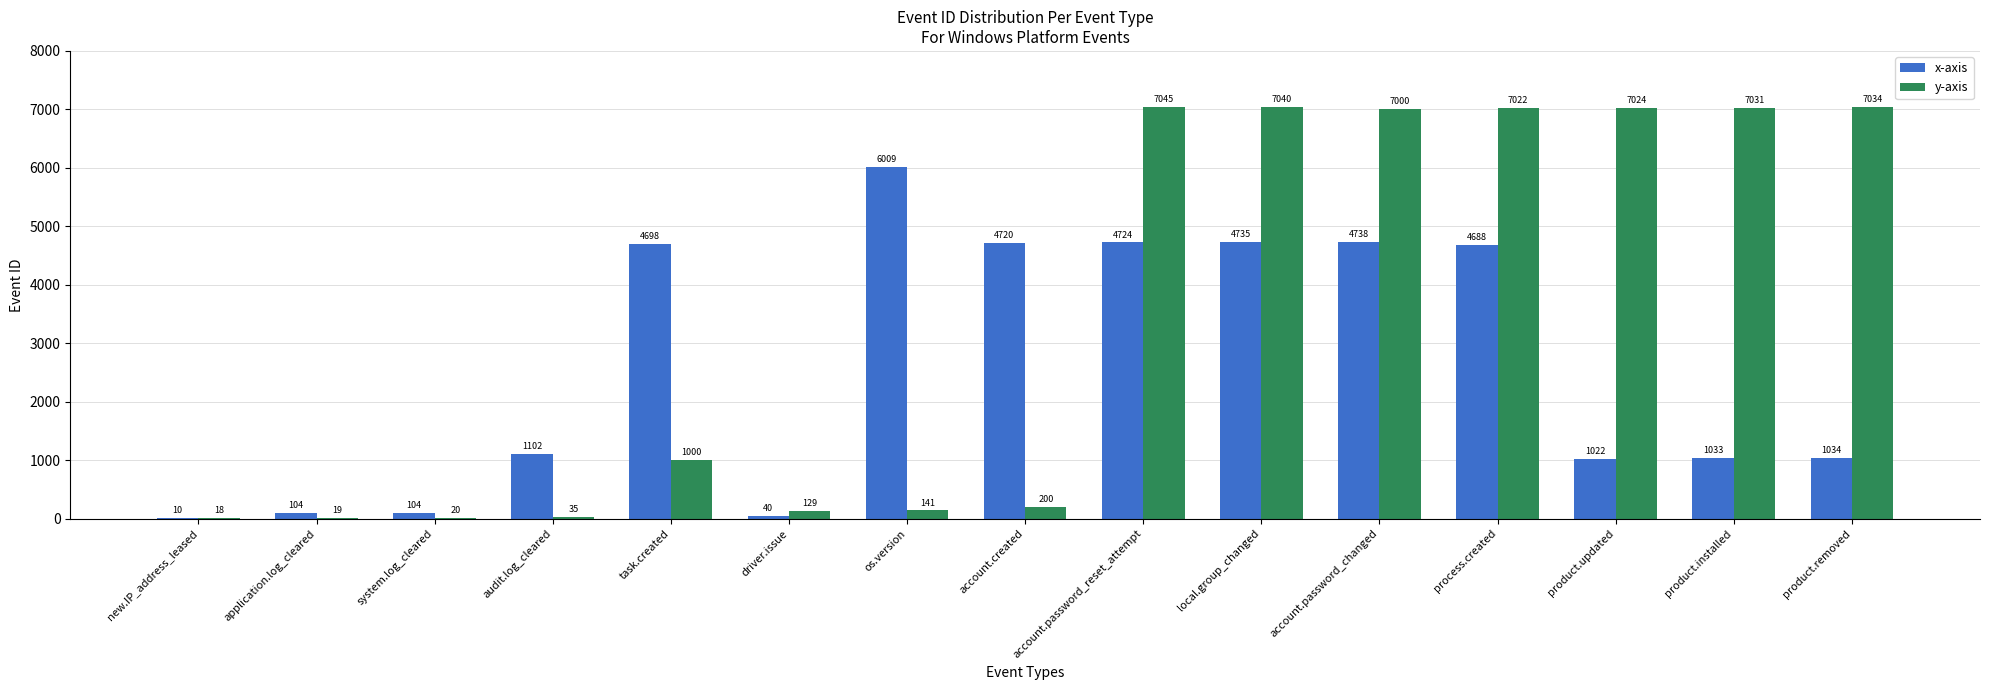

Between driver.issue and process.created, which series saw the biggest shift?

y-axis